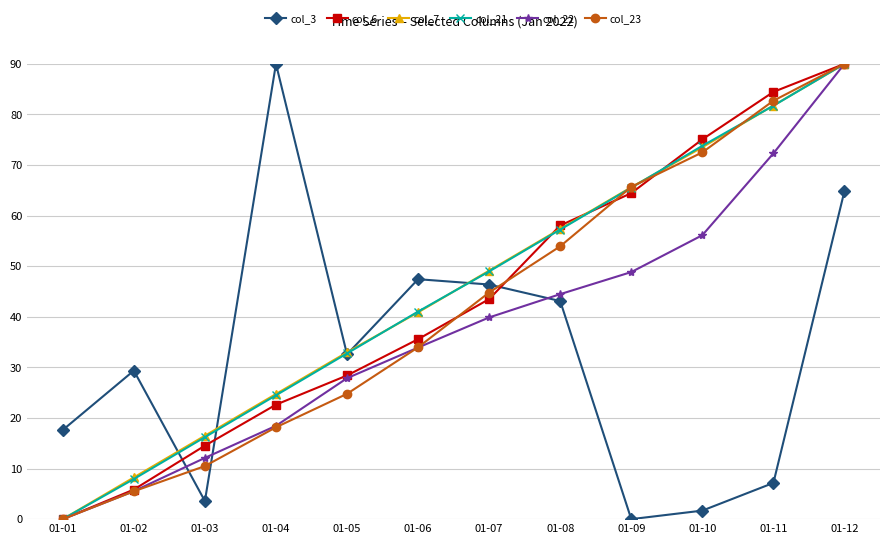

What is the difference between the col_21 values at 01-11 and 01-10?

7.9